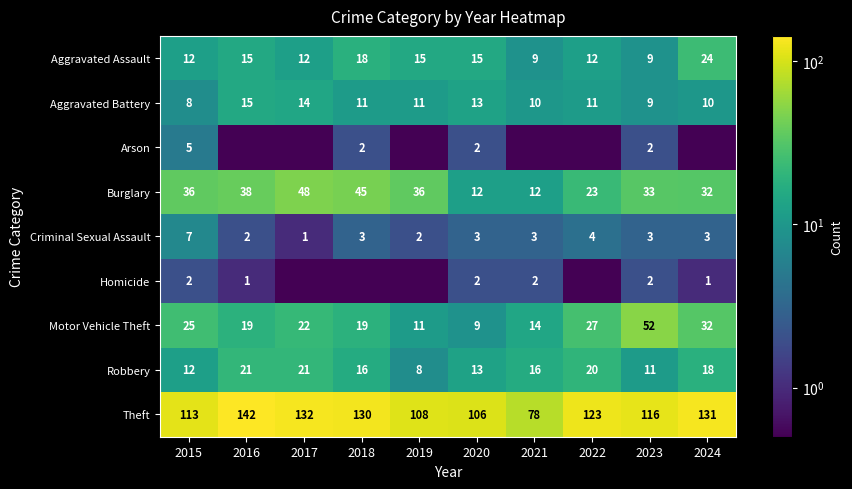

What is the sum of the Robbery values at 2016 and 2021?

37.0